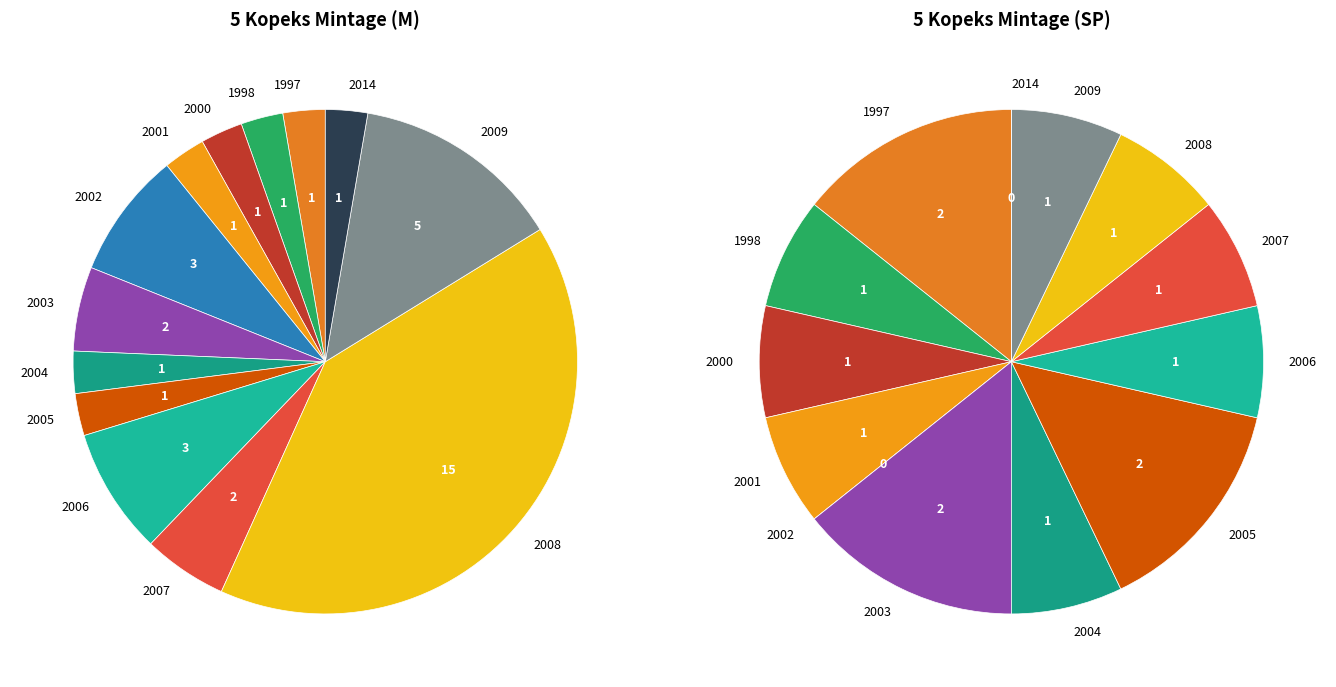

True or false: 2008 accounts for 7% of the total.

True